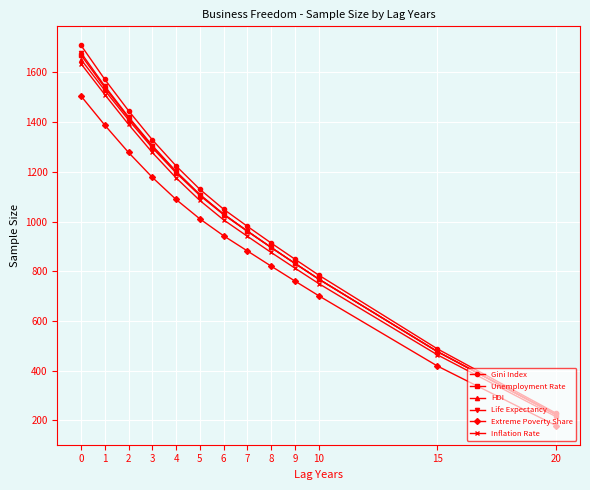

Reading right to left, what are all the values shown in this chart?

Gini Index: 20=229	15=488	10=785	9=849	8=914	7=981	6=1050	5=1130	4=1224	3=1329	2=1446	1=1572	0=1709
Unemployment Rate: 20=223	15=477	10=769	9=832	8=896	7=962	6=1030	5=1108	4=1200	3=1303	2=1417	1=1539	0=1670
HDI: 20=223	15=477	10=769	9=832	8=896	7=961	6=1028	5=1105	4=1196	3=1297	2=1409	1=1528	0=1652
Life Expectancy: 20=223	15=477	10=769	9=832	8=896	7=962	6=1030	5=1109	4=1202	3=1306	2=1421	1=1545	0=1679
Extreme Poverty Share: 20=179	15=419	10=702	9=761	8=821	7=882	6=943	5=1011	4=1089	3=1178	2=1278	1=1388	0=1505
Inflation Rate: 20=215	15=464	10=751	9=813	8=876	7=941	6=1007	5=1085	4=1176	3=1278	2=1391	1=1511	0=1635